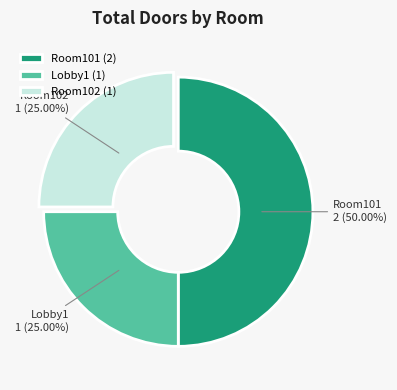

True or false: Lobby1 accounts for 36% of the total.

False